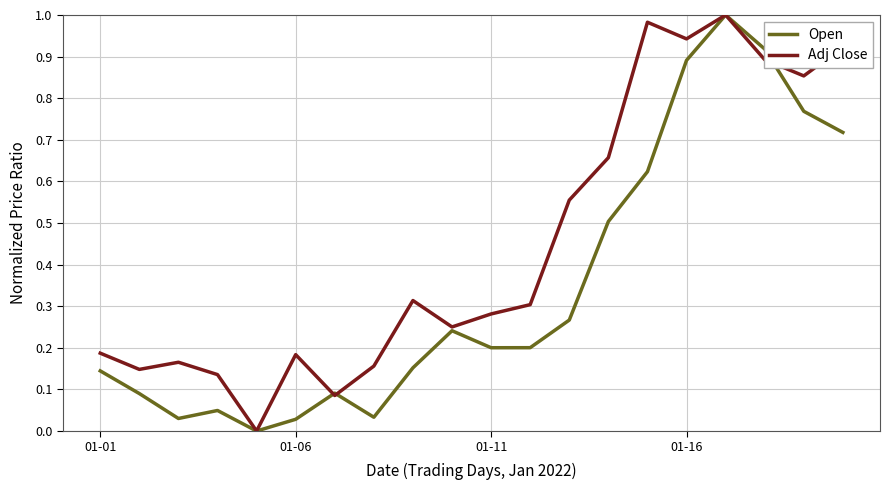

True or false: Adj Close and Open cross at least once.

True